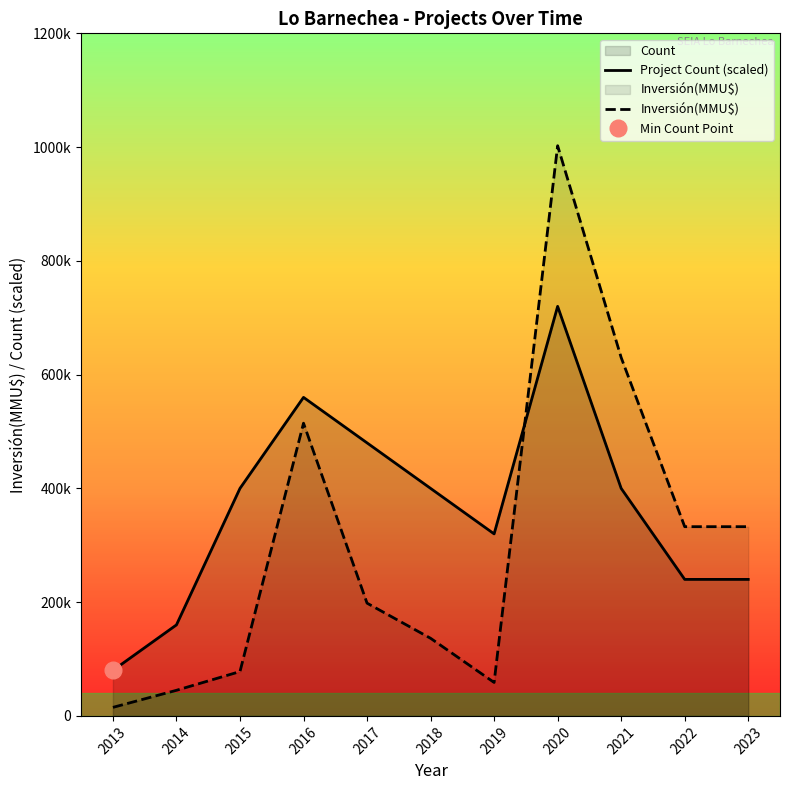

What is the difference between the highest and lowest values at 2021?

230000